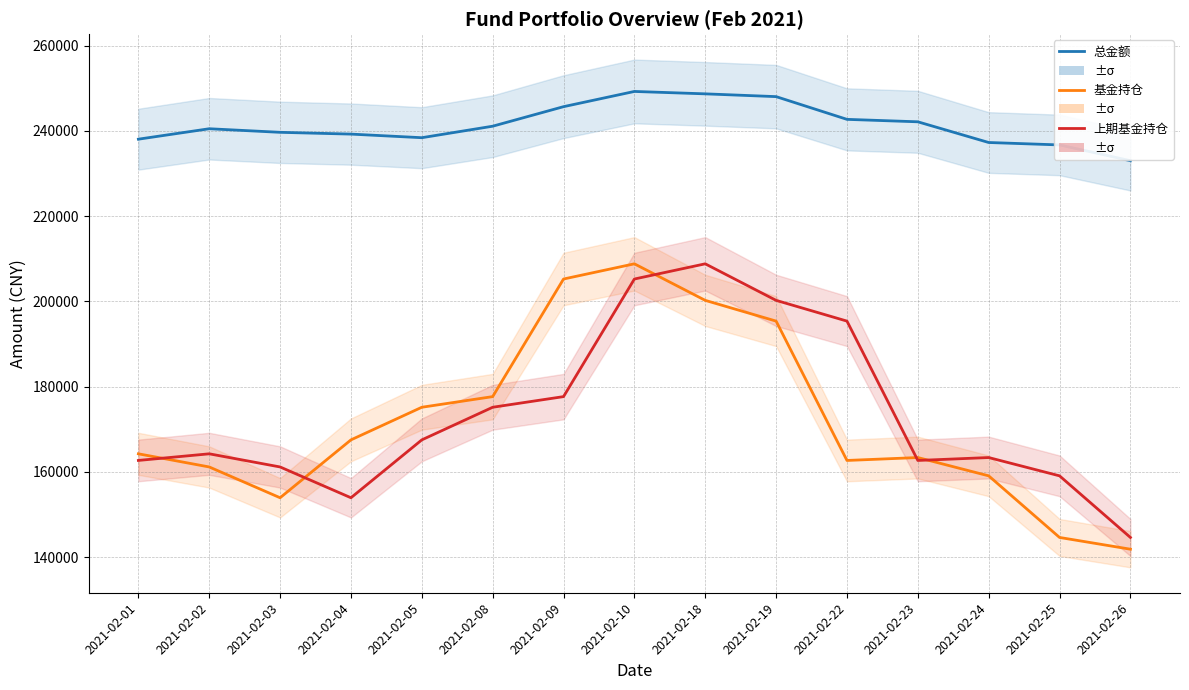

Which label corresponds to the largest value in the chart?

2021-02-10